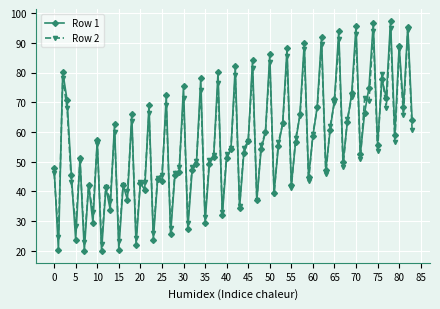

Is this an area chart (filled region under the line)?

No